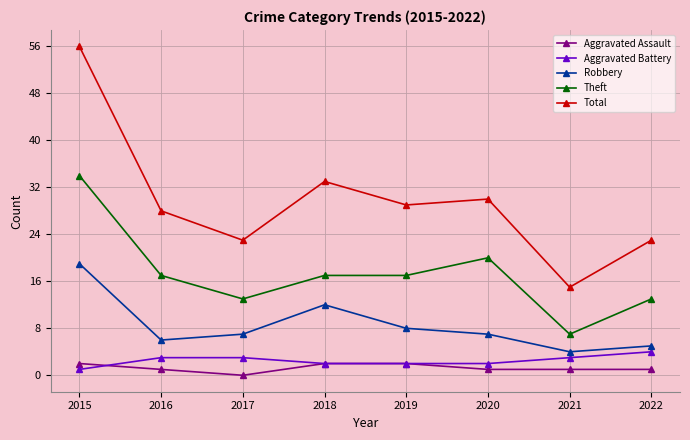

How many values in the Aggravated Battery series are below 3?

4